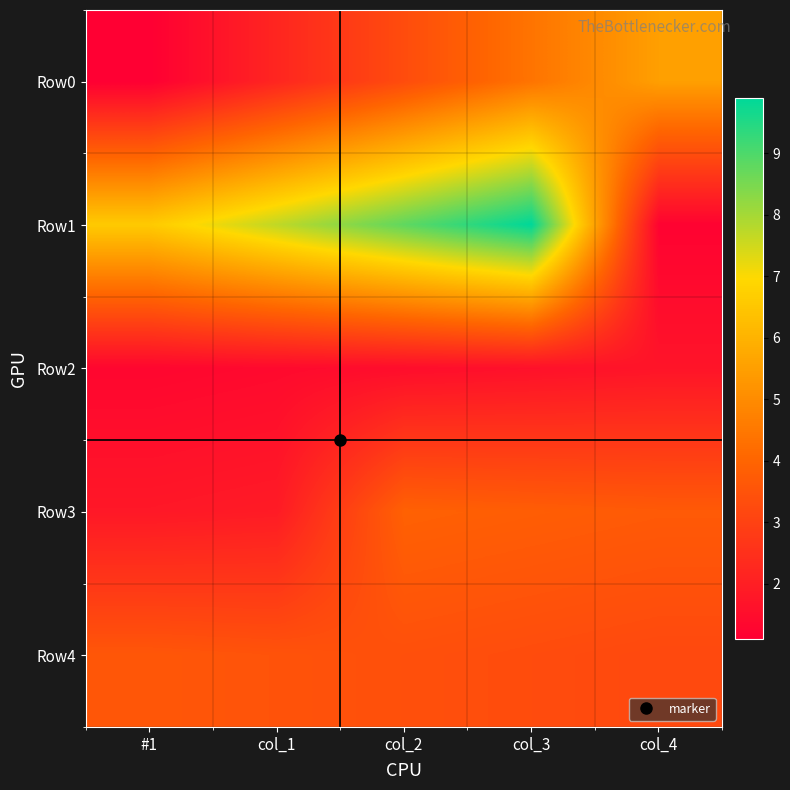

Which series has the widest spread of values?

Row1